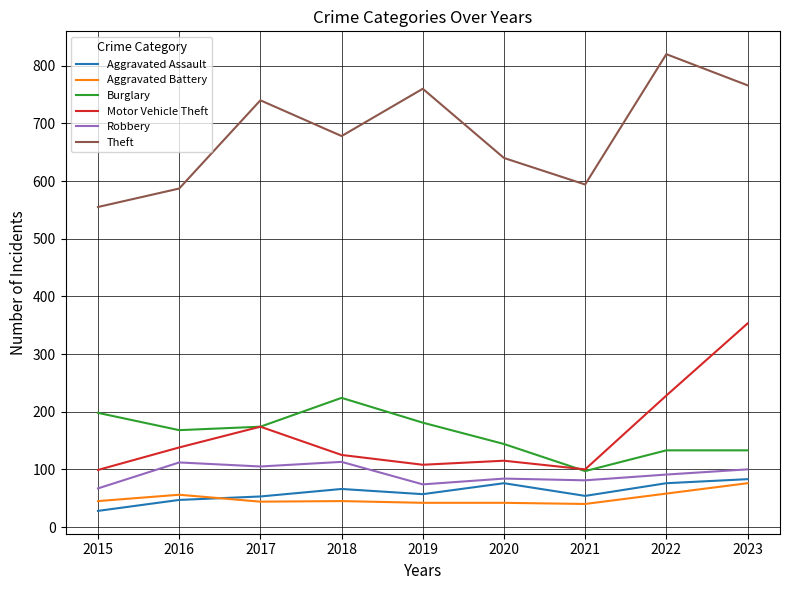

At which label is Theft closest to 687?

2018